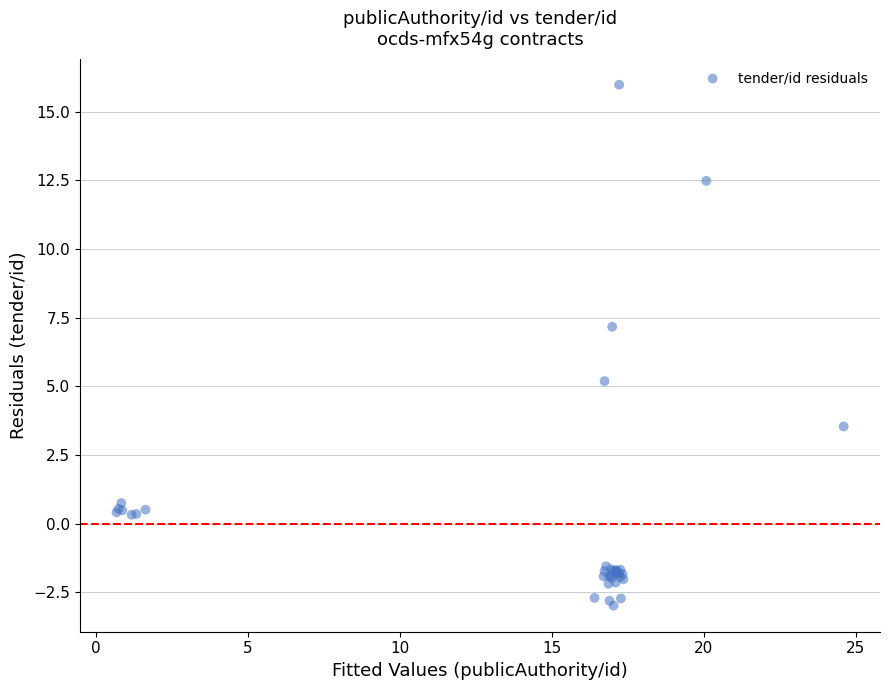

What Y value in the scatter plot is closest to 6?

5.2